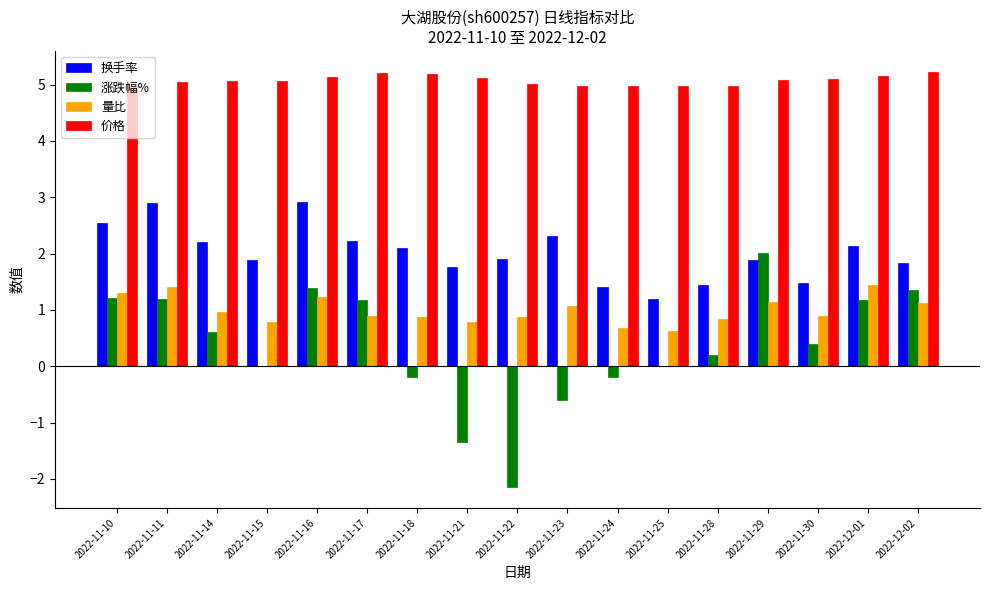

Which series changed the most between 2022-11-16 and 2022-12-02?

换手率